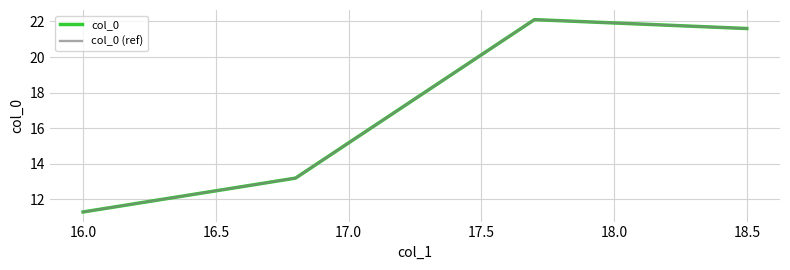

Is this an area chart (filled region under the line)?

No